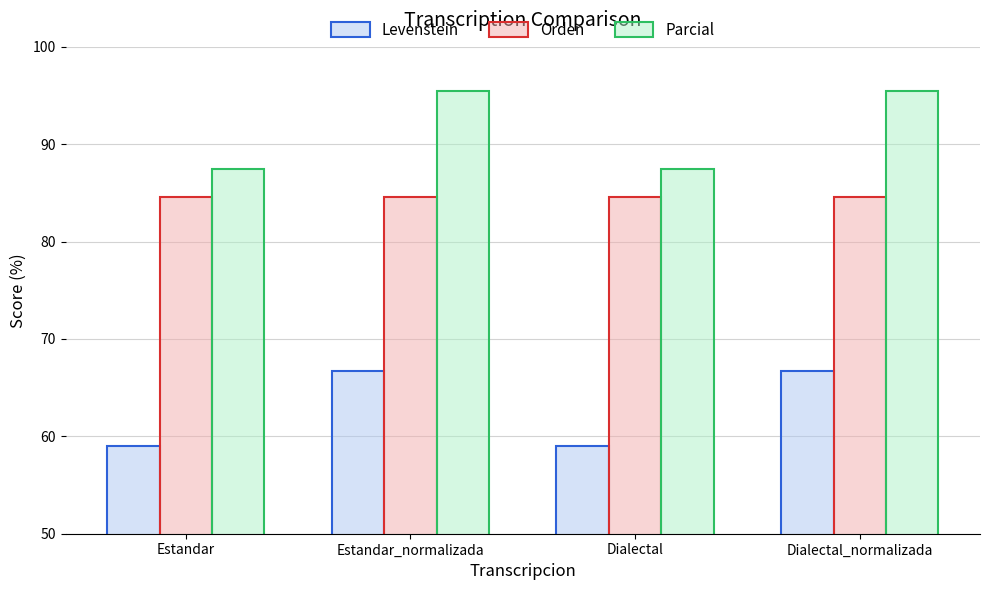

What is the minimum value shown in the chart?

59.0